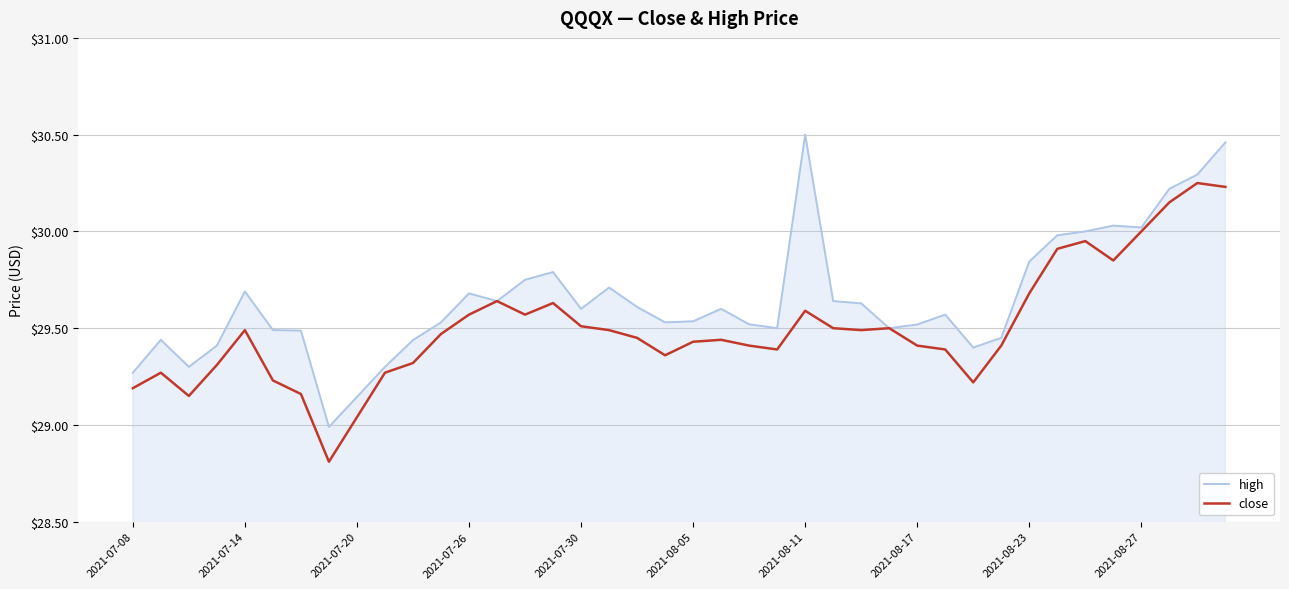

Which series has the largest range (max minus min)?

high